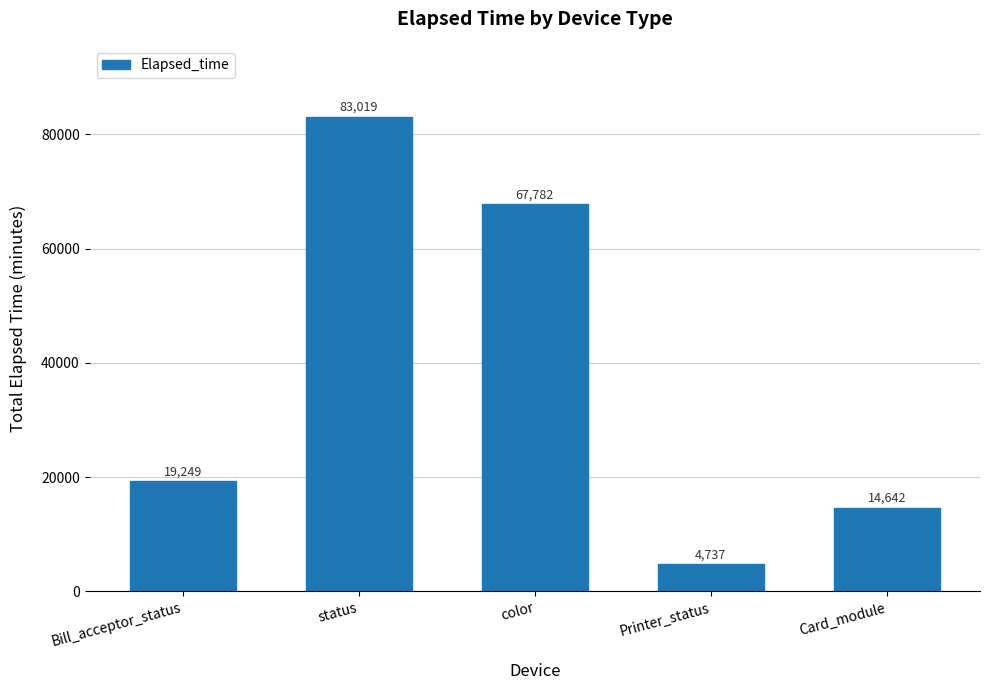

Count the number of data series in this chart.

1